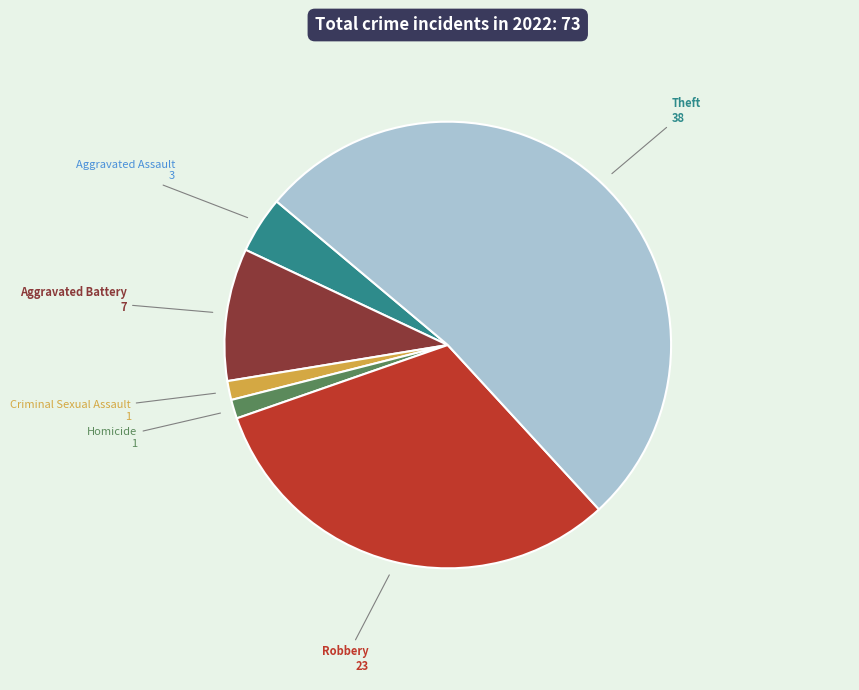

Do Aggravated Assault and Criminal Sexual Assault together represent more than half of the pie?

No